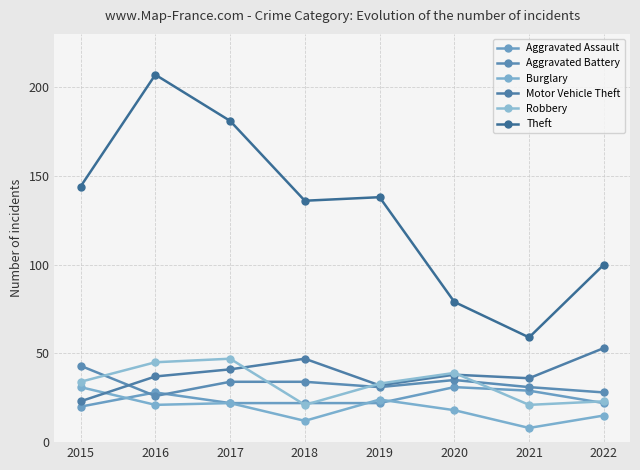

Read the Burglary value at 2015, to the nearest 5.

30